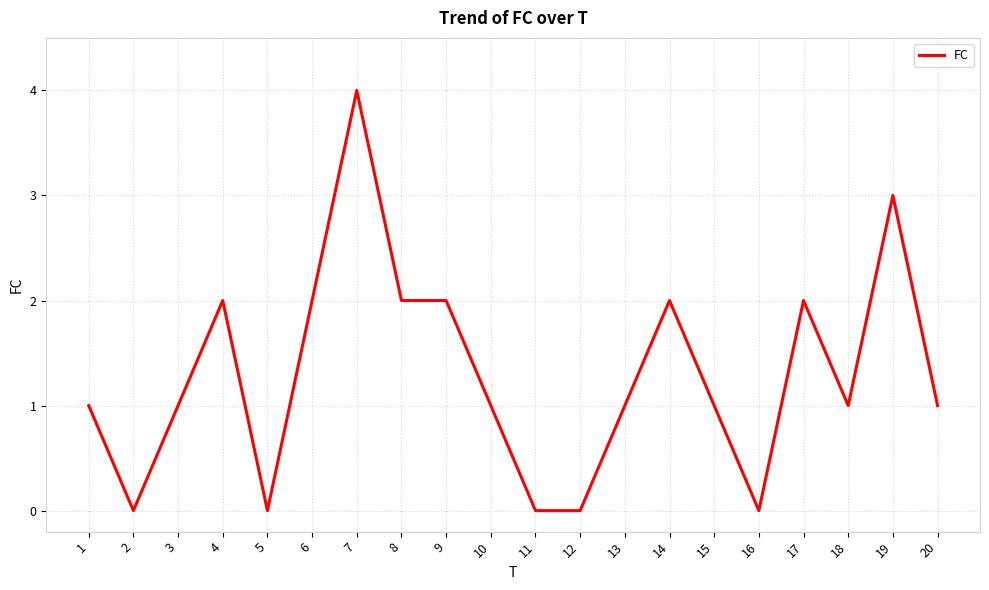

The value at 4 is 1. True or false?

False